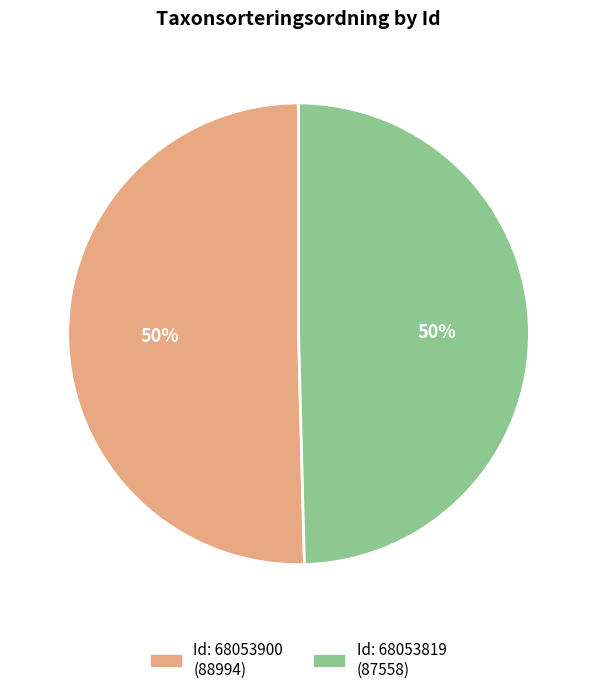

To the nearest percent, what is the average slice percentage?

50%